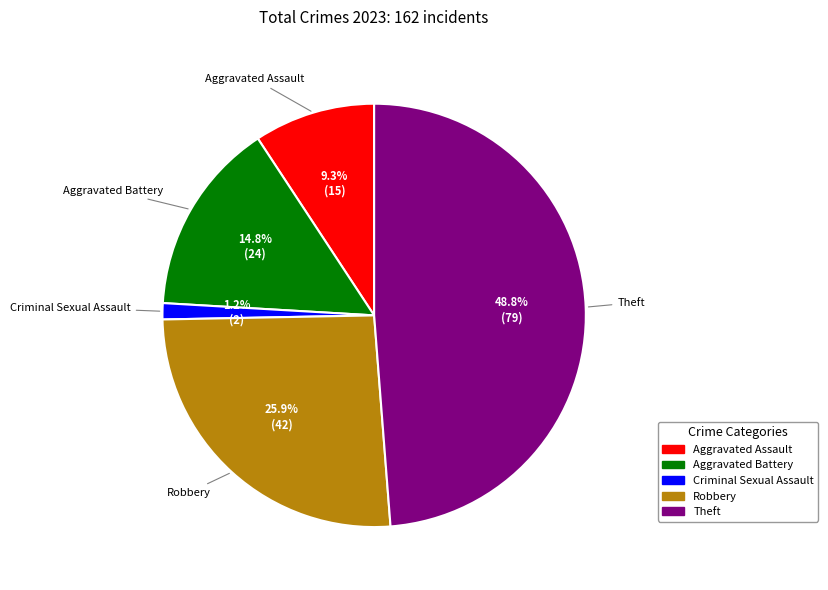

Rank the categories by value from lowest to highest.

Criminal Sexual Assault, Aggravated Assault, Aggravated Battery, Robbery, Theft